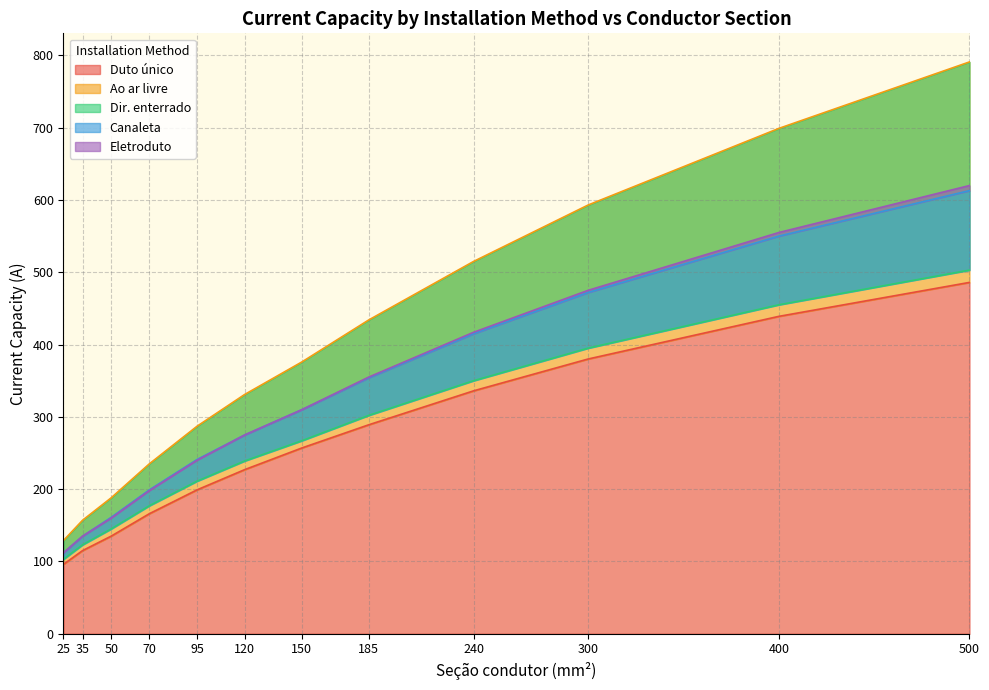

How many series are shown in this chart?

5